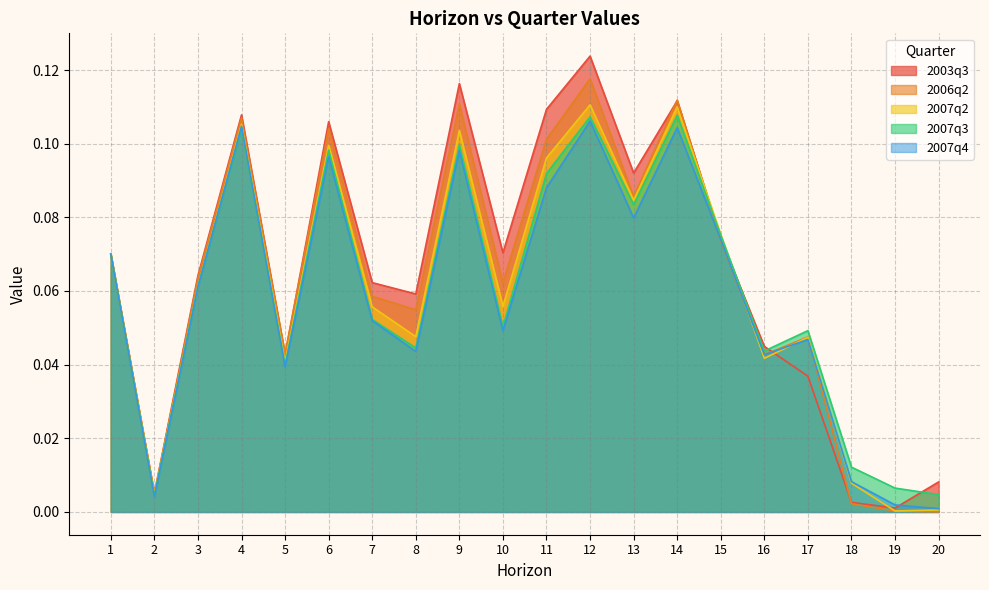

Reading left to right, list all the values displayed in this chart.

2003q3: 0.1	0.0	0.1	0.1	0.0	0.1	0.1	0.1	0.1	0.1	0.1	0.1	0.1	0.1	0.1	0.0	0.0	0.0	0.0	0.0
2006q2: 0.1	0.0	0.1	0.1	0.0	0.1	0.1	0.1	0.1	0.1	0.1	0.1	0.1	0.1	0.1	0.0	0.0	0.0	0.0	0.0
2007q2: 0.1	0.0	0.1	0.1	0.0	0.1	0.1	0.0	0.1	0.1	0.1	0.1	0.1	0.1	0.1	0.0	0.0	0.0	0.0	0.0
2007q3: 0.1	0.0	0.1	0.1	0.0	0.1	0.1	0.0	0.1	0.1	0.1	0.1	0.1	0.1	0.1	0.0	0.0	0.0	0.0	0.0
2007q4: 0.1	0.0	0.1	0.1	0.0	0.1	0.1	0.0	0.1	0.0	0.1	0.1	0.1	0.1	0.1	0.0	0.0	0.0	0.0	0.0